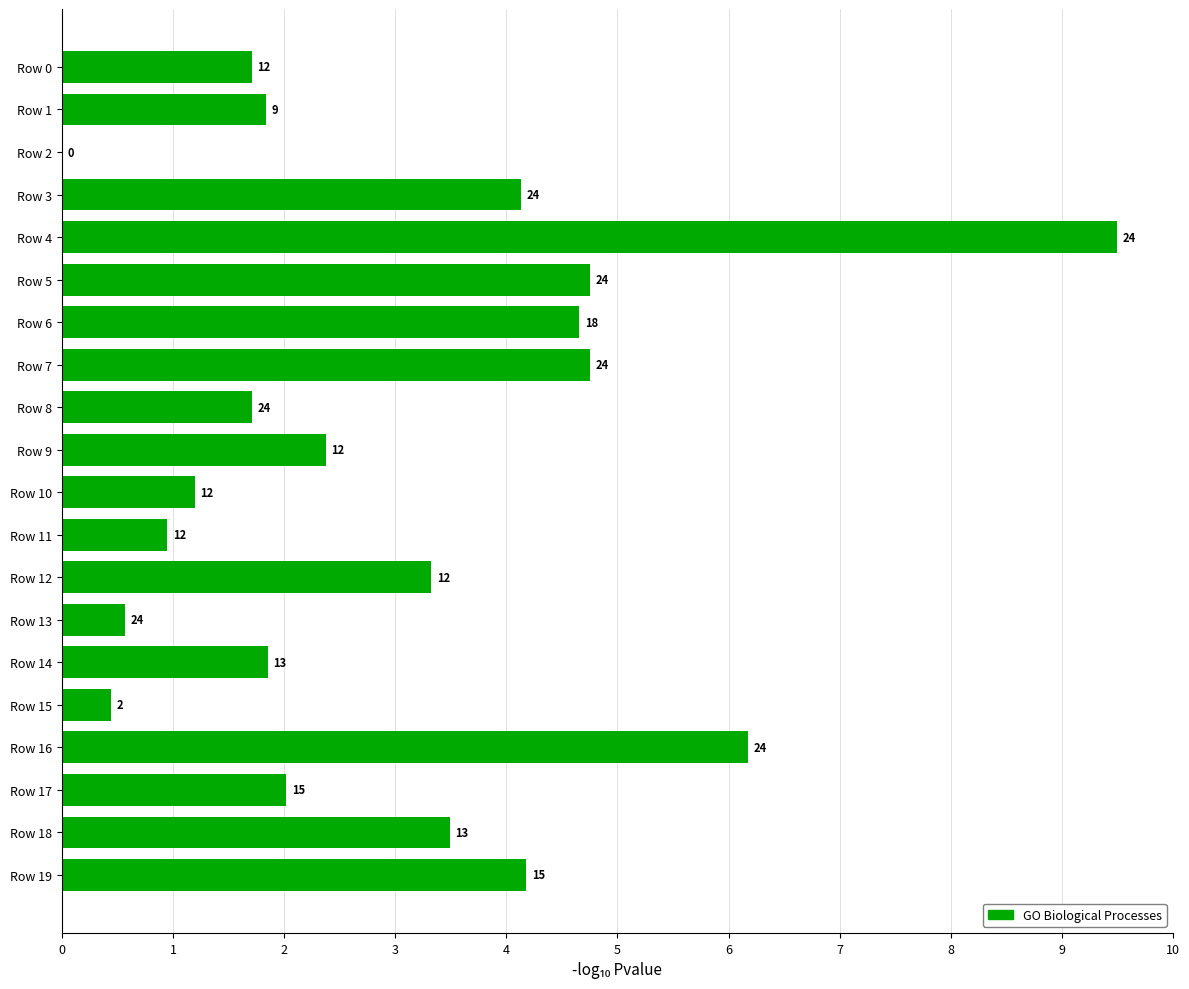

Are the bars horizontal?

Yes